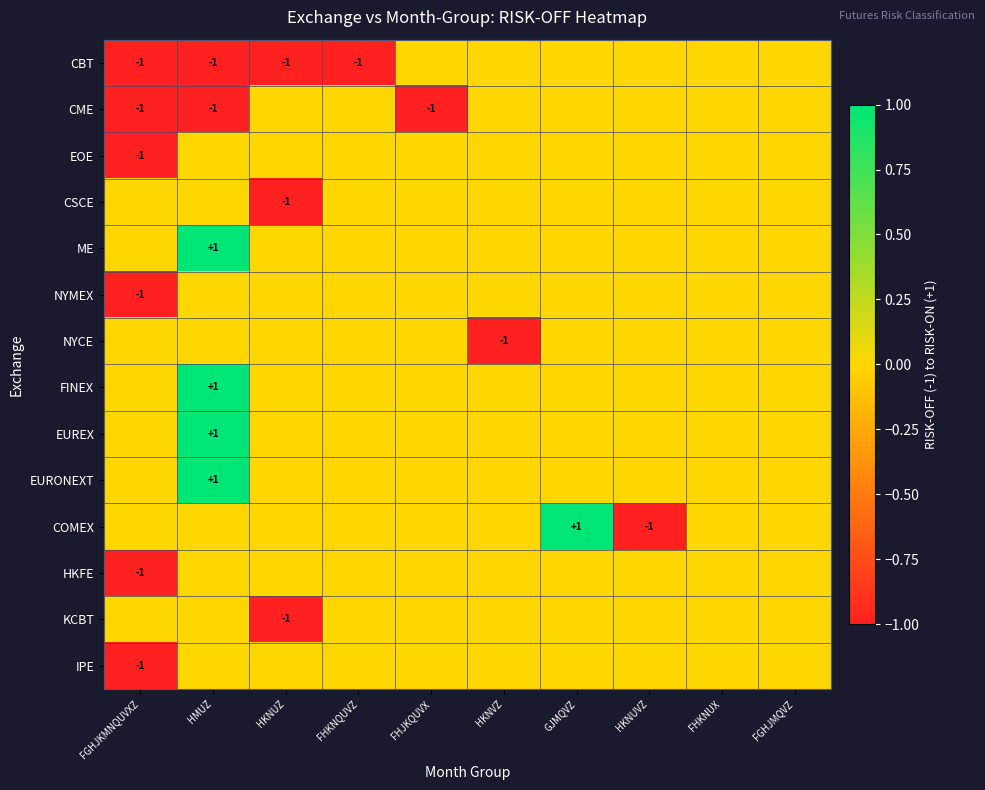

What is the minimum value for IPE?

-1